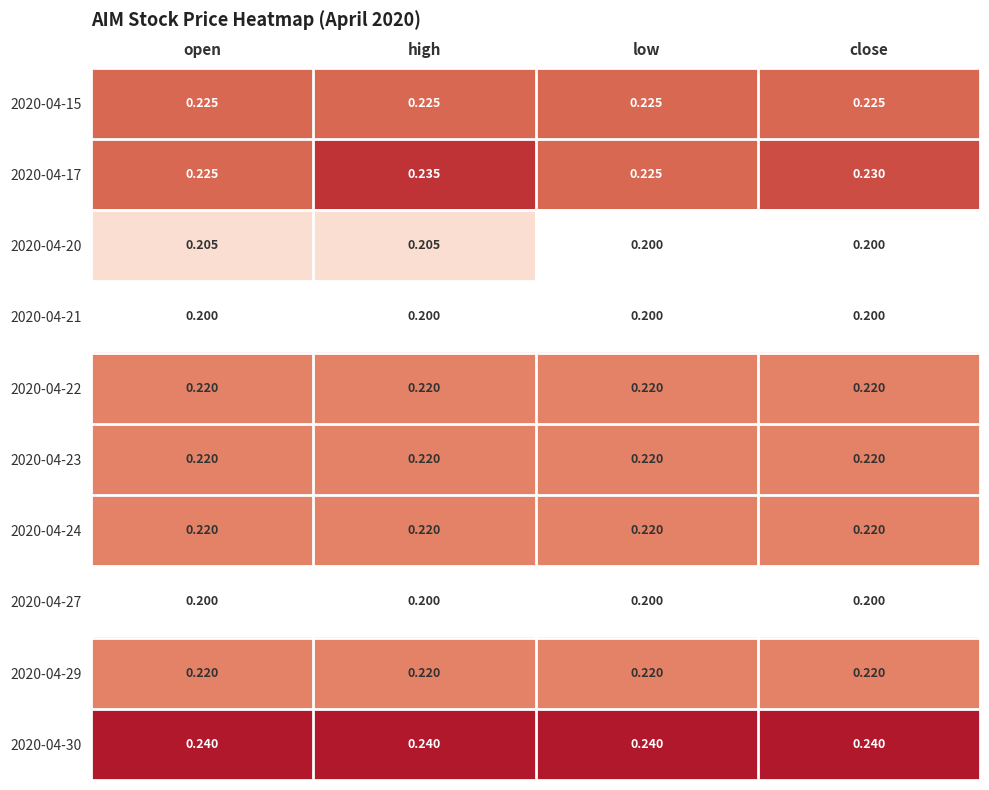

Is the value of 2020-04-22 at low greater than the value of 2020-04-15 at open?

No